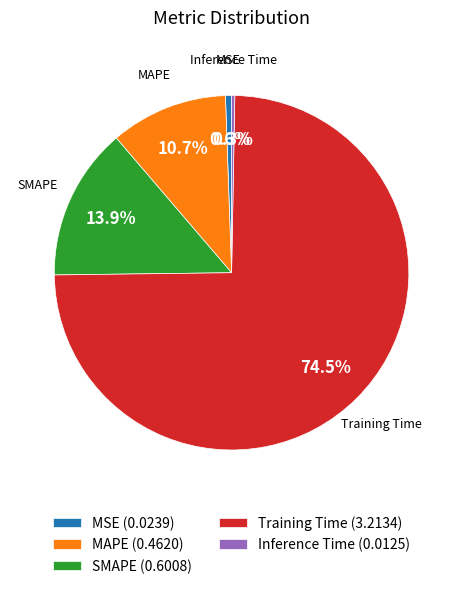

Is it true that MAPE is 1% of the pie?

False